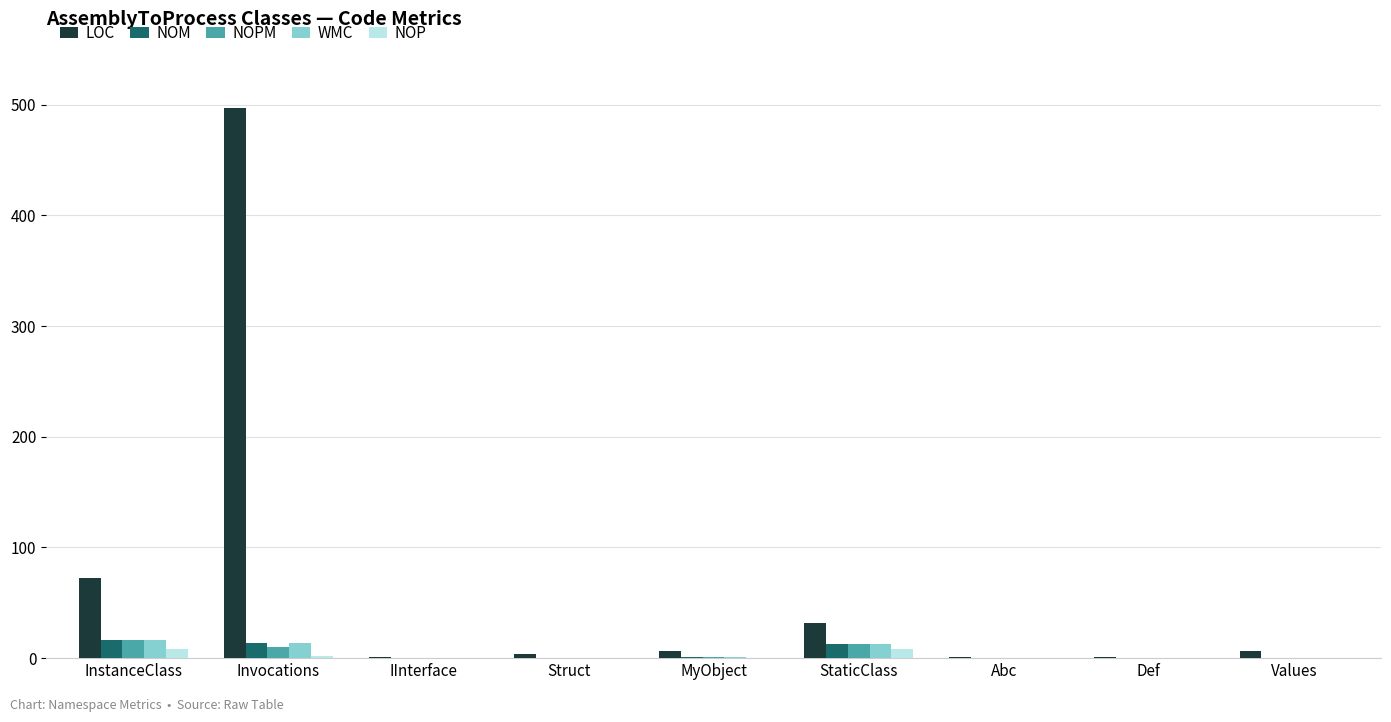

Which series has the largest total across all categories?

LOC